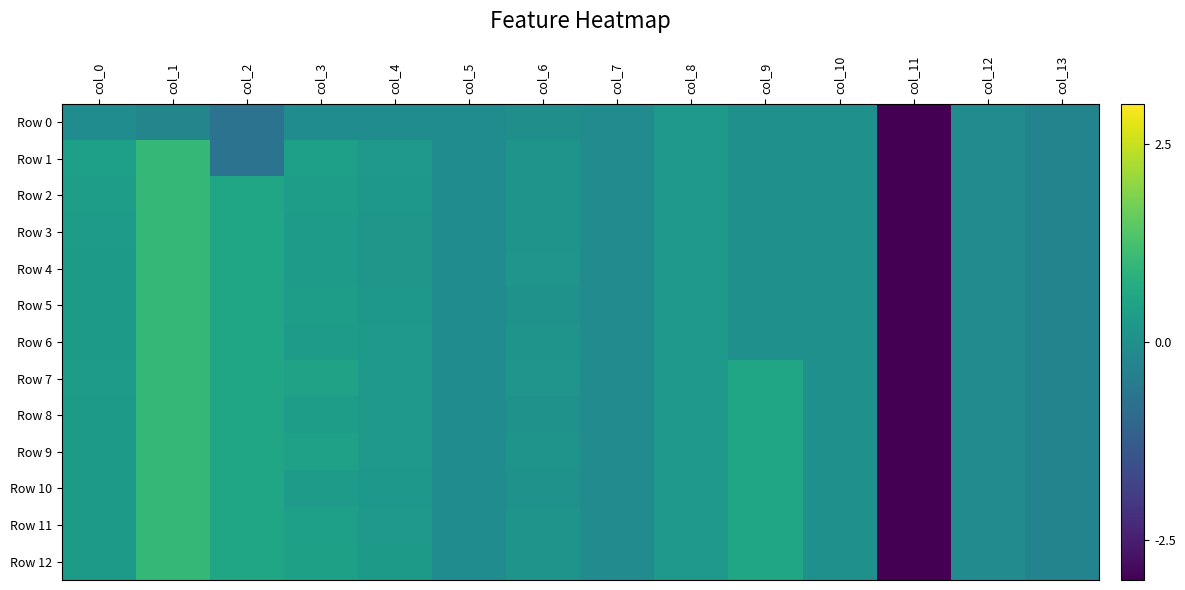

List the series in order of their peak value, highest first.

Row 1, Row 2, Row 3, Row 4, Row 5, Row 6, Row 7, Row 8, Row 9, Row 10, Row 11, Row 12, Row 0